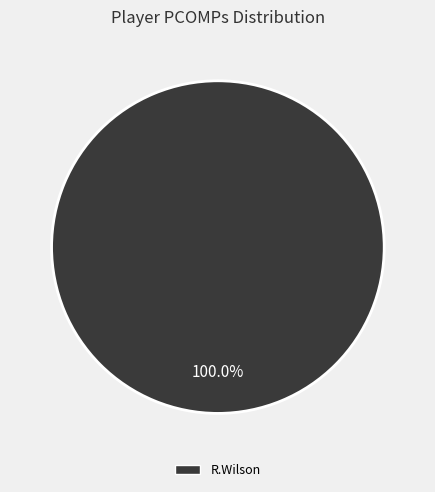

Is there any slice that represents more than half of the pie?

Yes